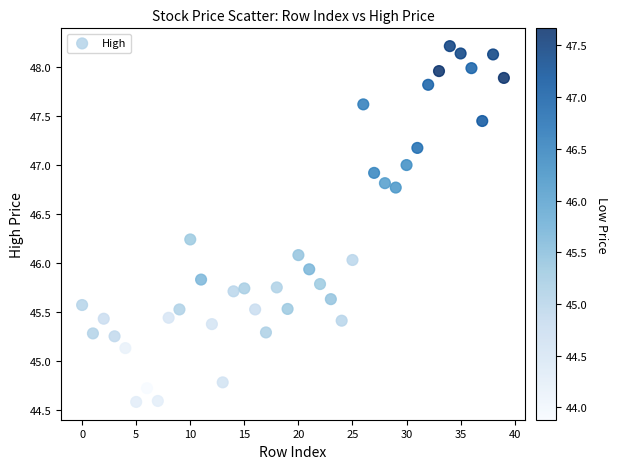

What is the range of Y values (max minus min)?

3.6